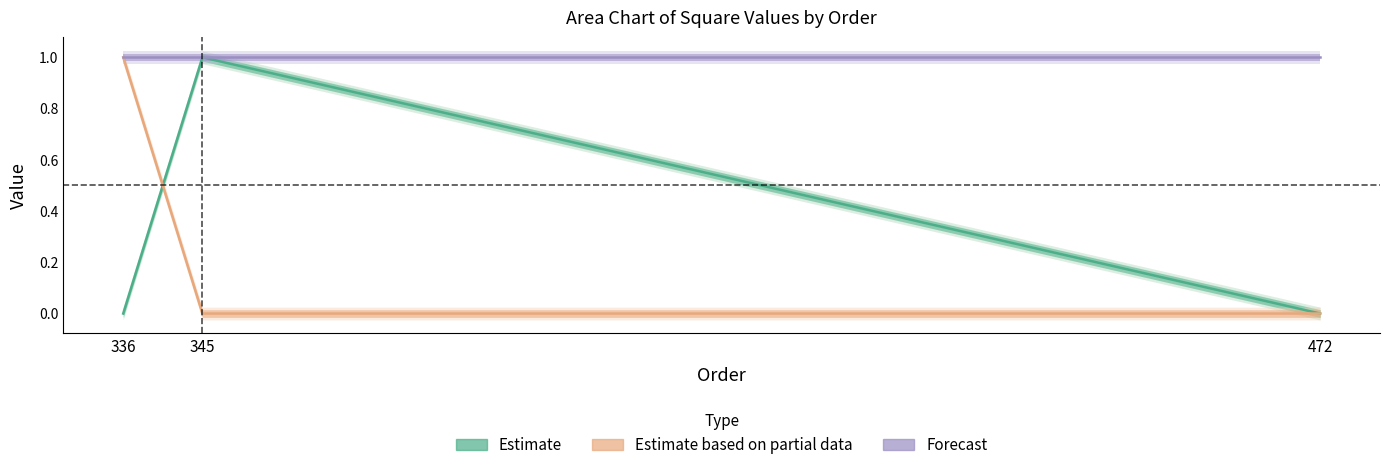

True or false: Estimate based on partial data has a value of -1 at 345.

False